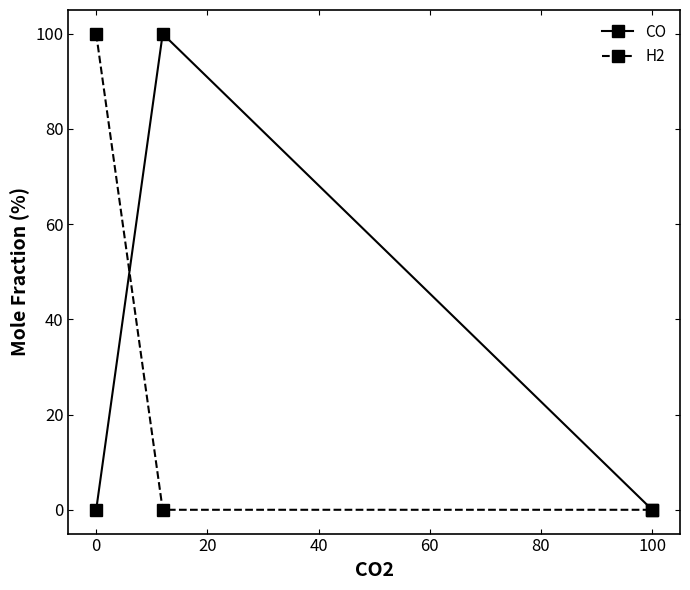

What is the highest value of the CO series?

100